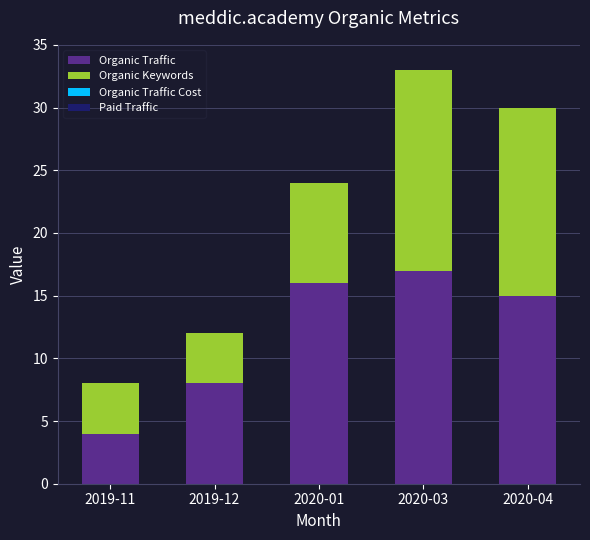

Reading right to left, list the values for the Organic Traffic series.

15	17	16	8	4